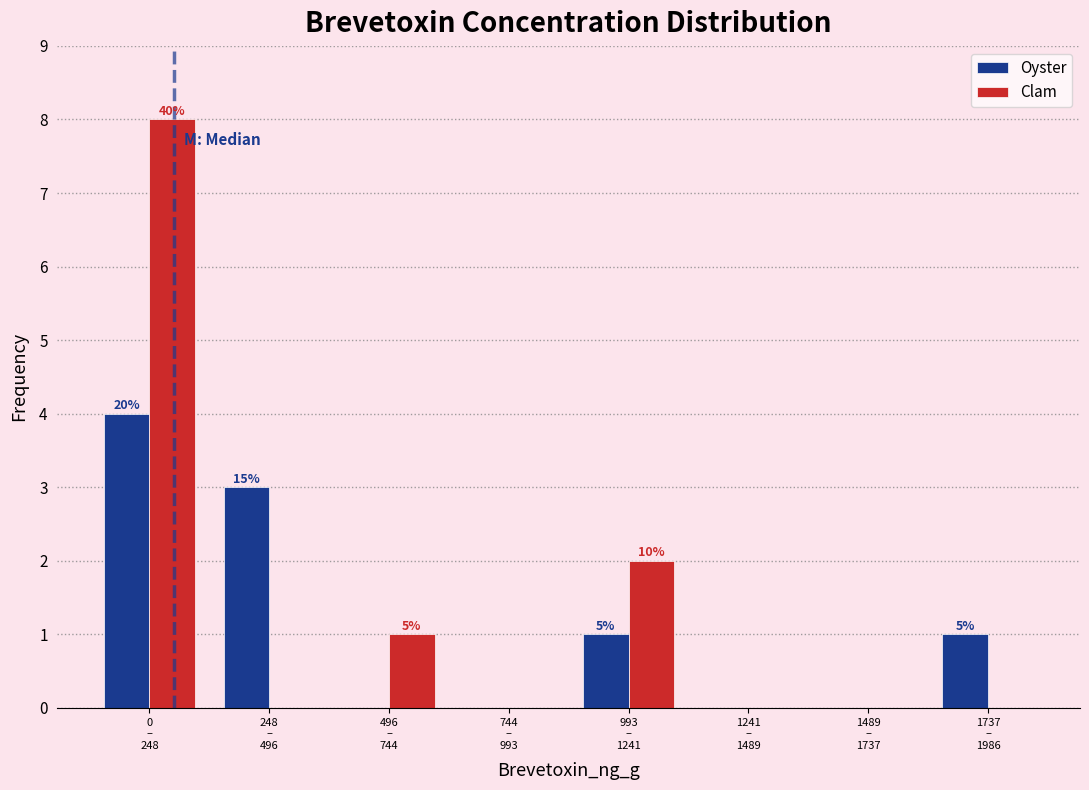

What is the sum of all Oyster values?

9